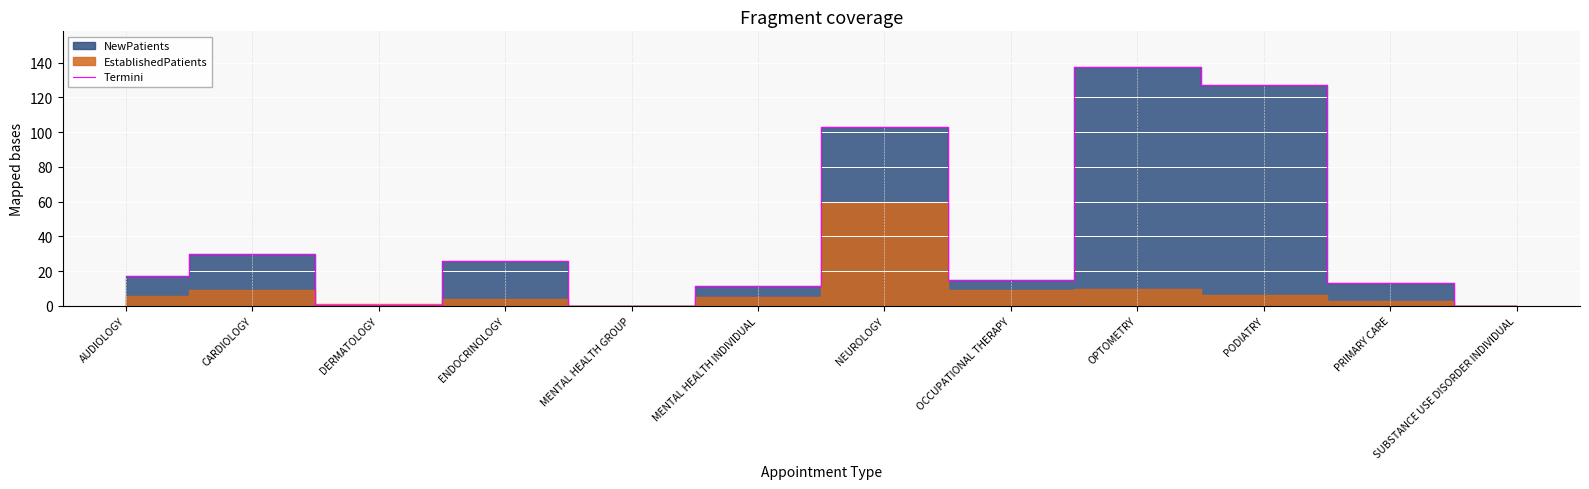

Which category has the lowest value across all series?

MENTAL HEALTH GROUP